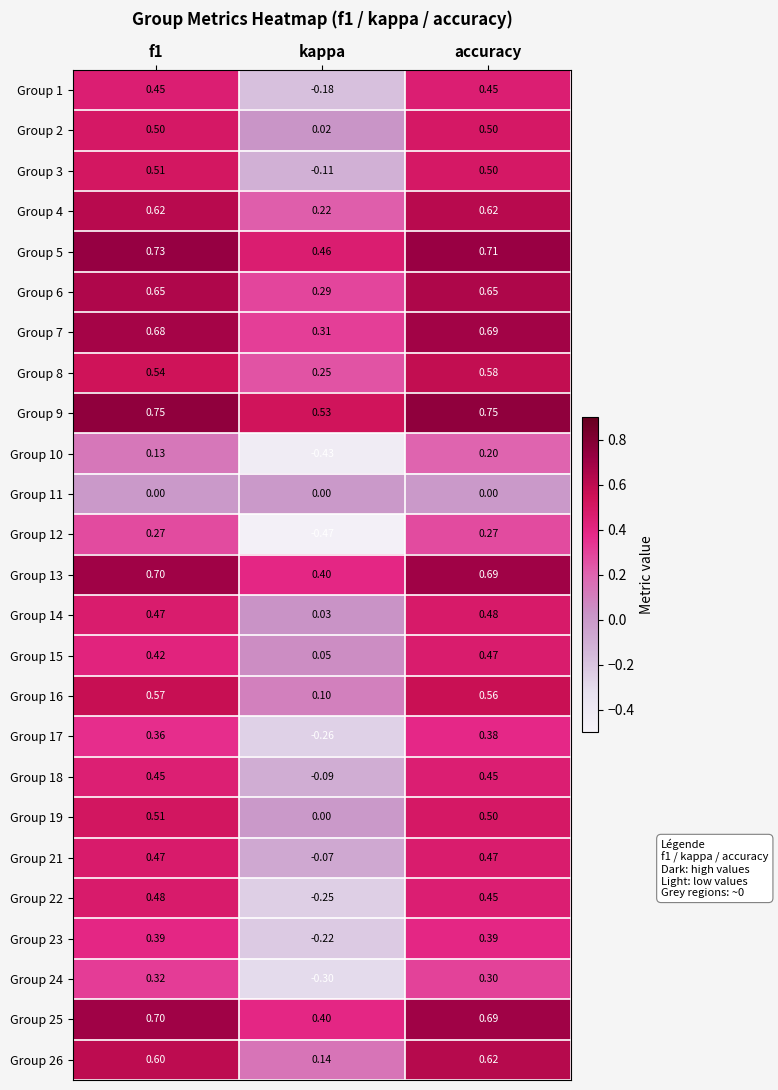

At which label does Group 26 reach its minimum?

kappa